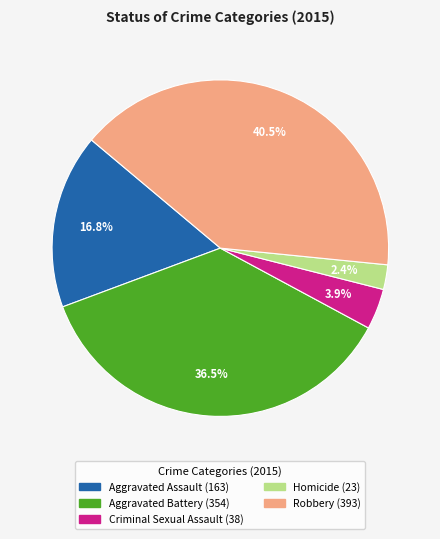

Which category has the smallest portion of the pie?

Homicide